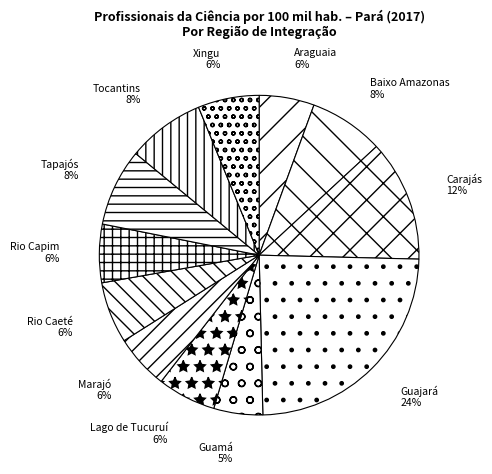

Count the number of slices in the pie.

12